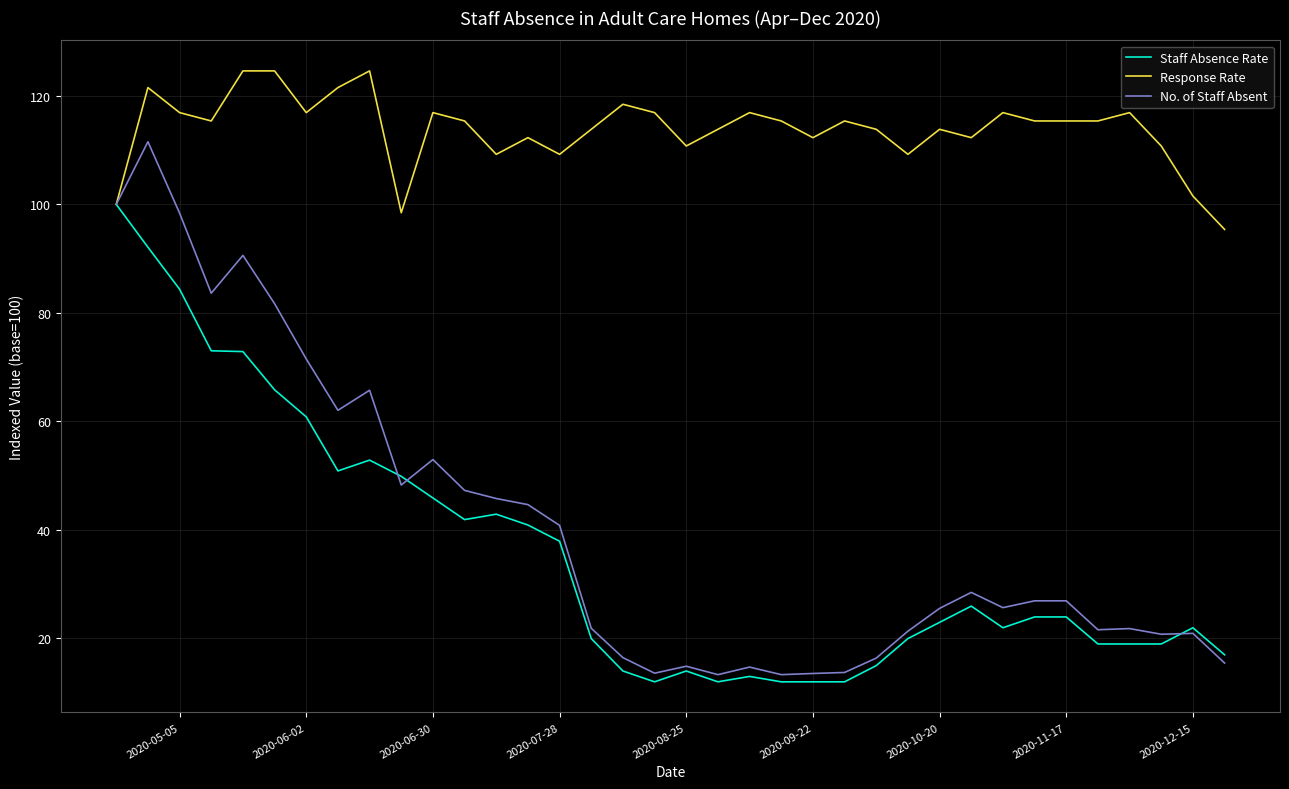

Rank the series by their maximum value, from highest to lowest.

Response Rate, No. of Staff Absent, Staff Absence Rate